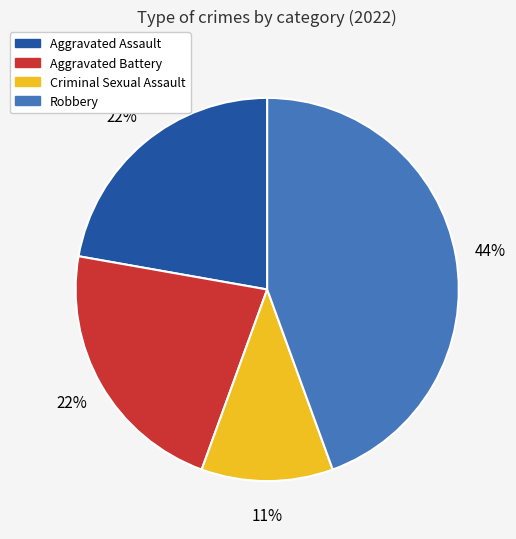

Do Aggravated Battery and Robbery together represent more than half of the pie?

Yes